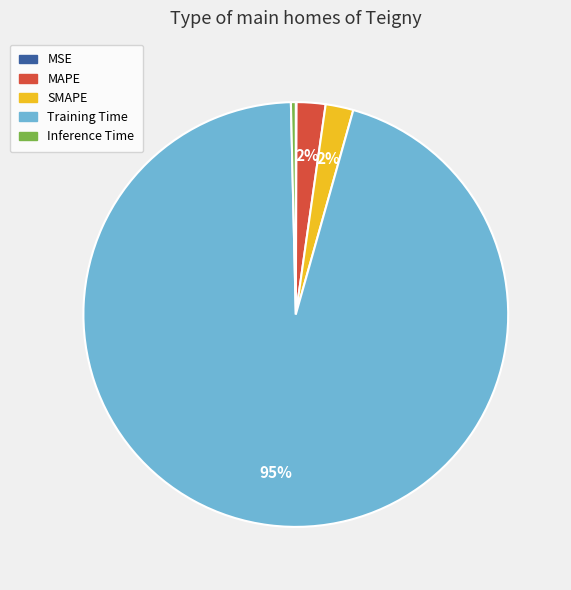

Is the sum of MAPE and Inference Time greater than half?

No